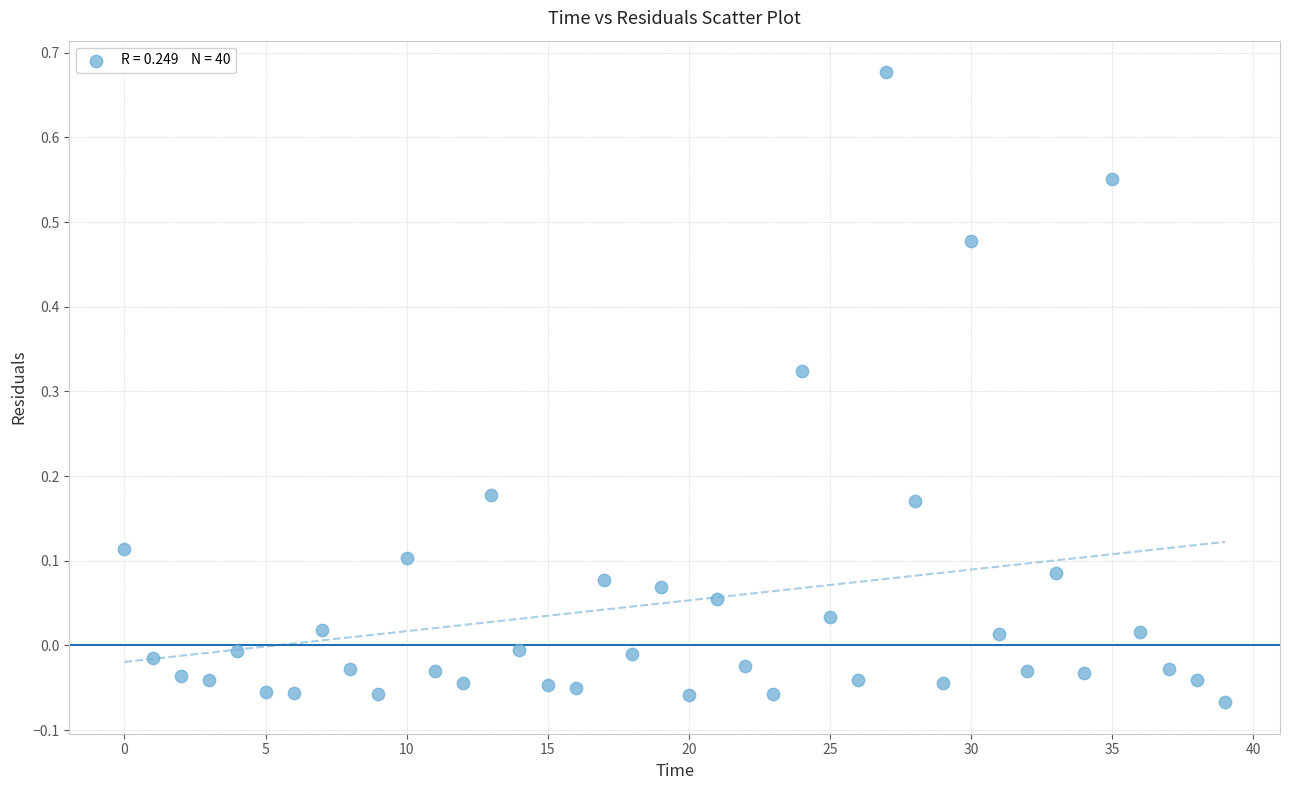

How many points are shown in the scatter plot?

40